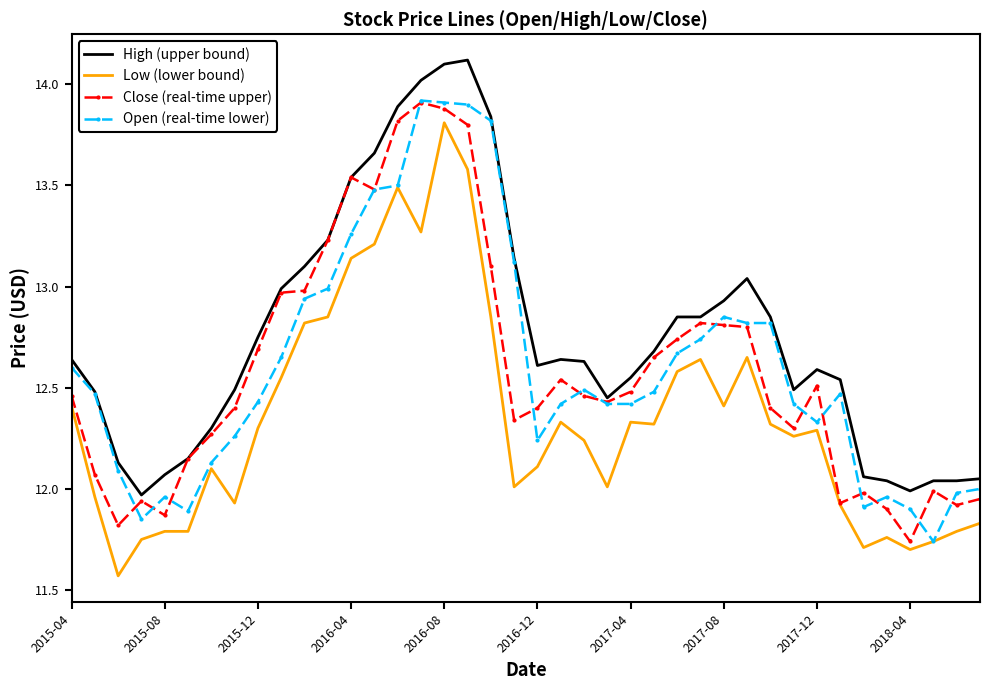

True or false: Close (real-time upper) and Open (real-time lower) cross at least once.

True